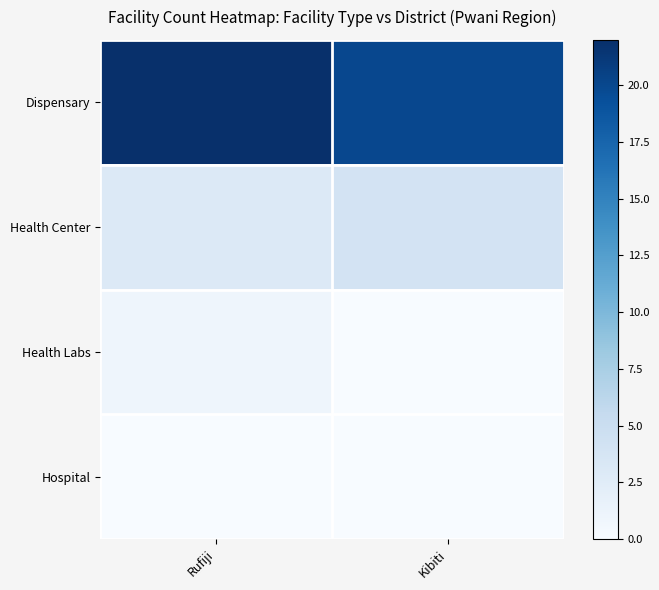

Reading left to right, extract all data points from this chart.

Dispensary: Rufiji=22	Kibiti=20
Health Center: Rufiji=3	Kibiti=4
Health Labs: Rufiji=1	Kibiti=0
Hospital: Rufiji=0	Kibiti=0